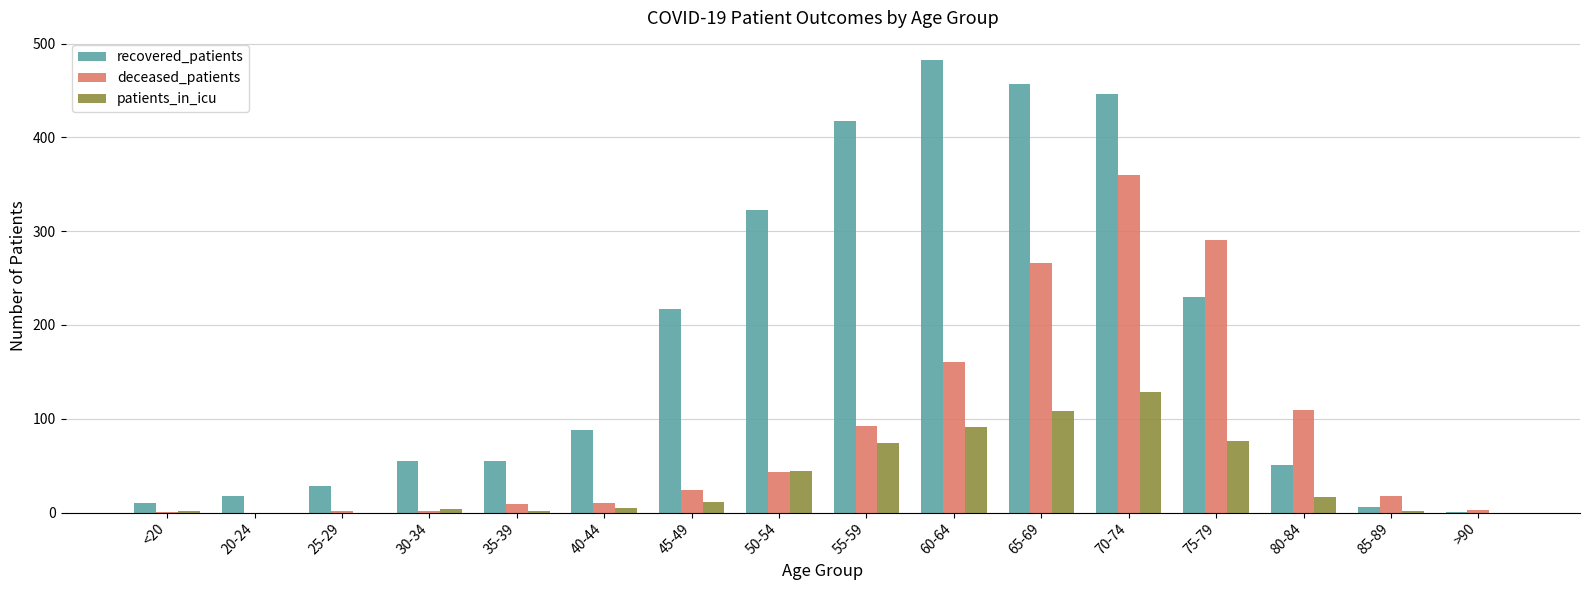

What is the maximum value shown in the chart?

482